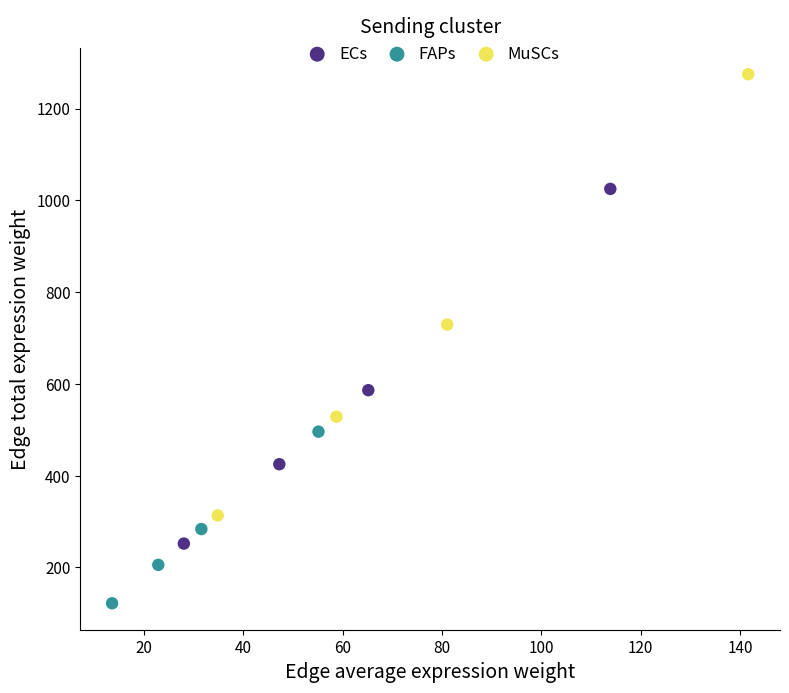

Which series reaches the maximum Y coordinate?

MuSCs